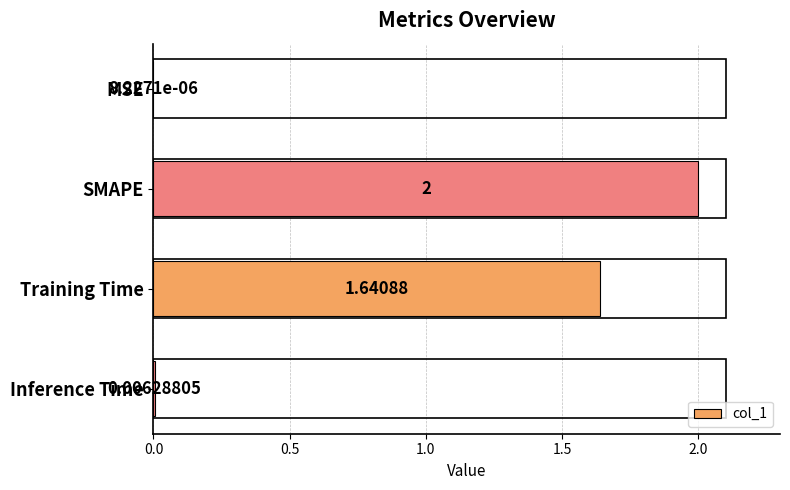

What is the greatest value displayed?

2.0